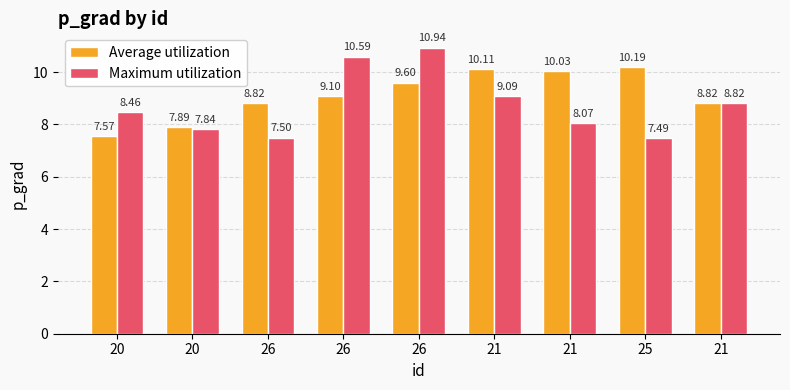

Reading left to right, extract all data points from this chart.

Average utilization: 20=7.6	20=7.9	26=8.8	26=9.1	26=9.6	21=10.1	21=10.0	25=10.2	21=8.8
Maximum utilization: 20=8.5	20=7.8	26=7.5	26=10.6	26=10.9	21=9.1	21=8.1	25=7.5	21=8.8